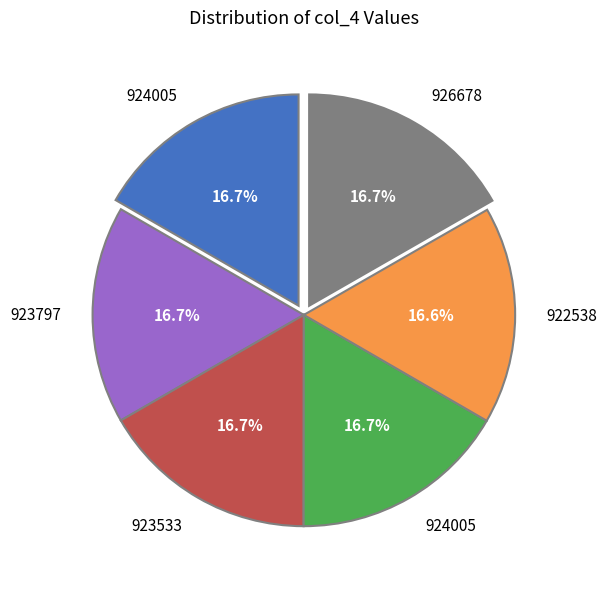

Is there a majority slice in this chart?

No